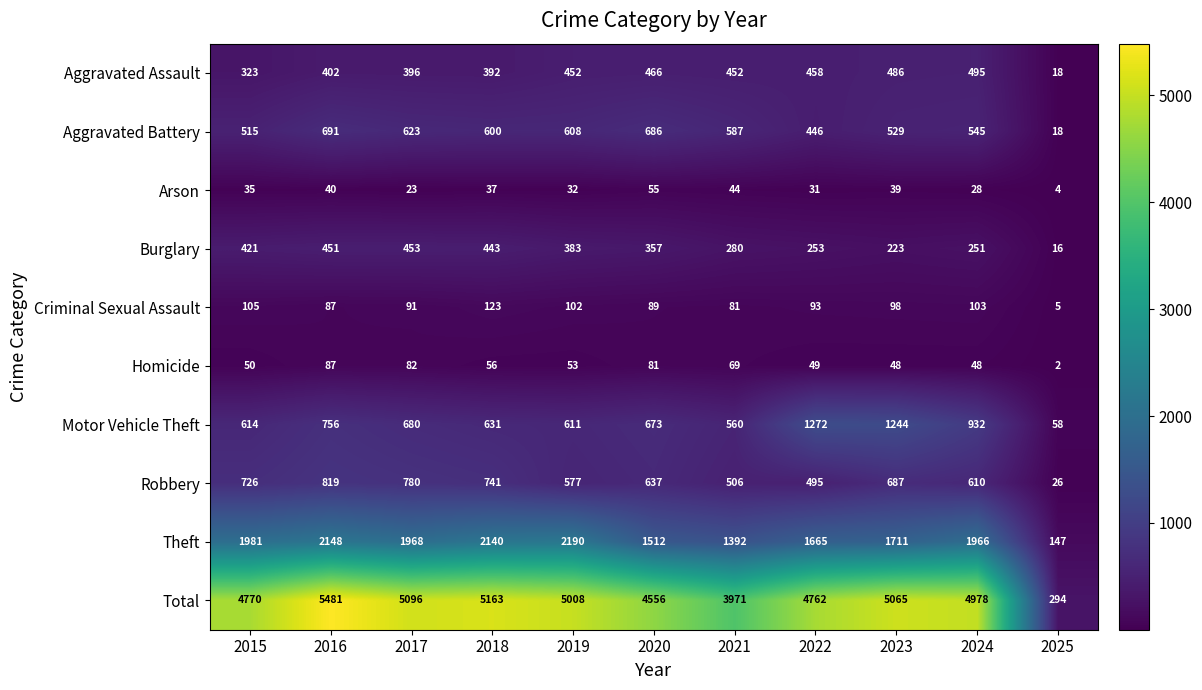

Which series has the largest total across all categories?

Total